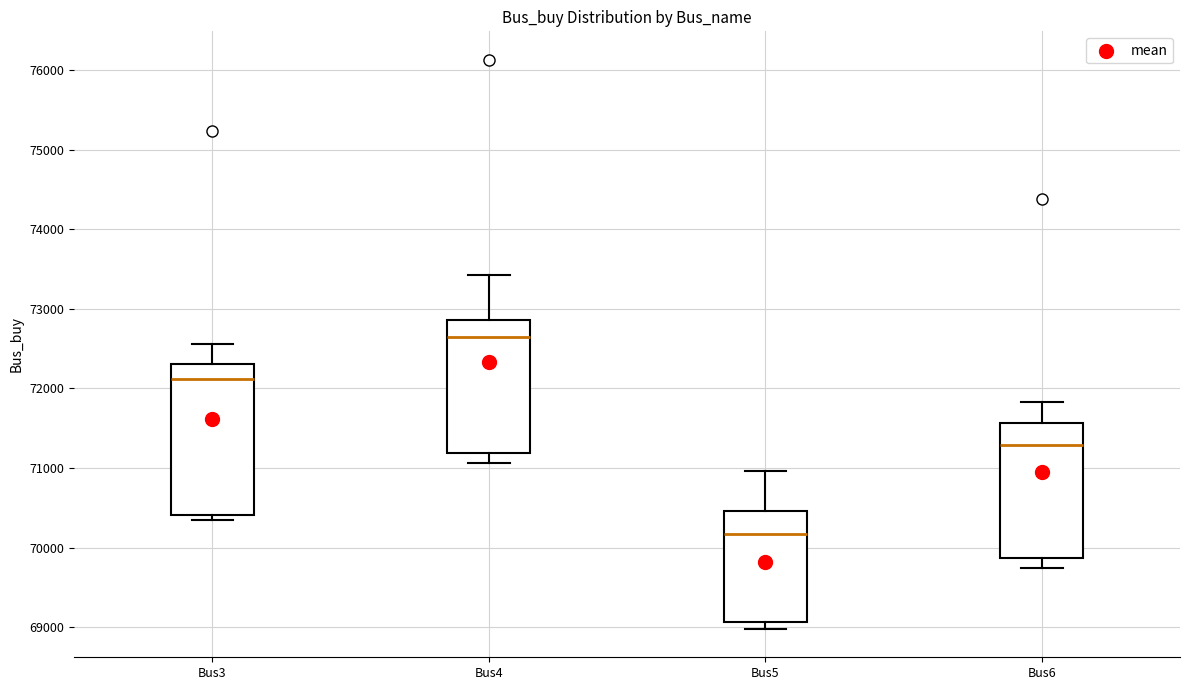

Where is the lower edge of the box for Bus5 on the y-axis? The values are not printed on the chart, so give them approximately, as read against the axis.

69100